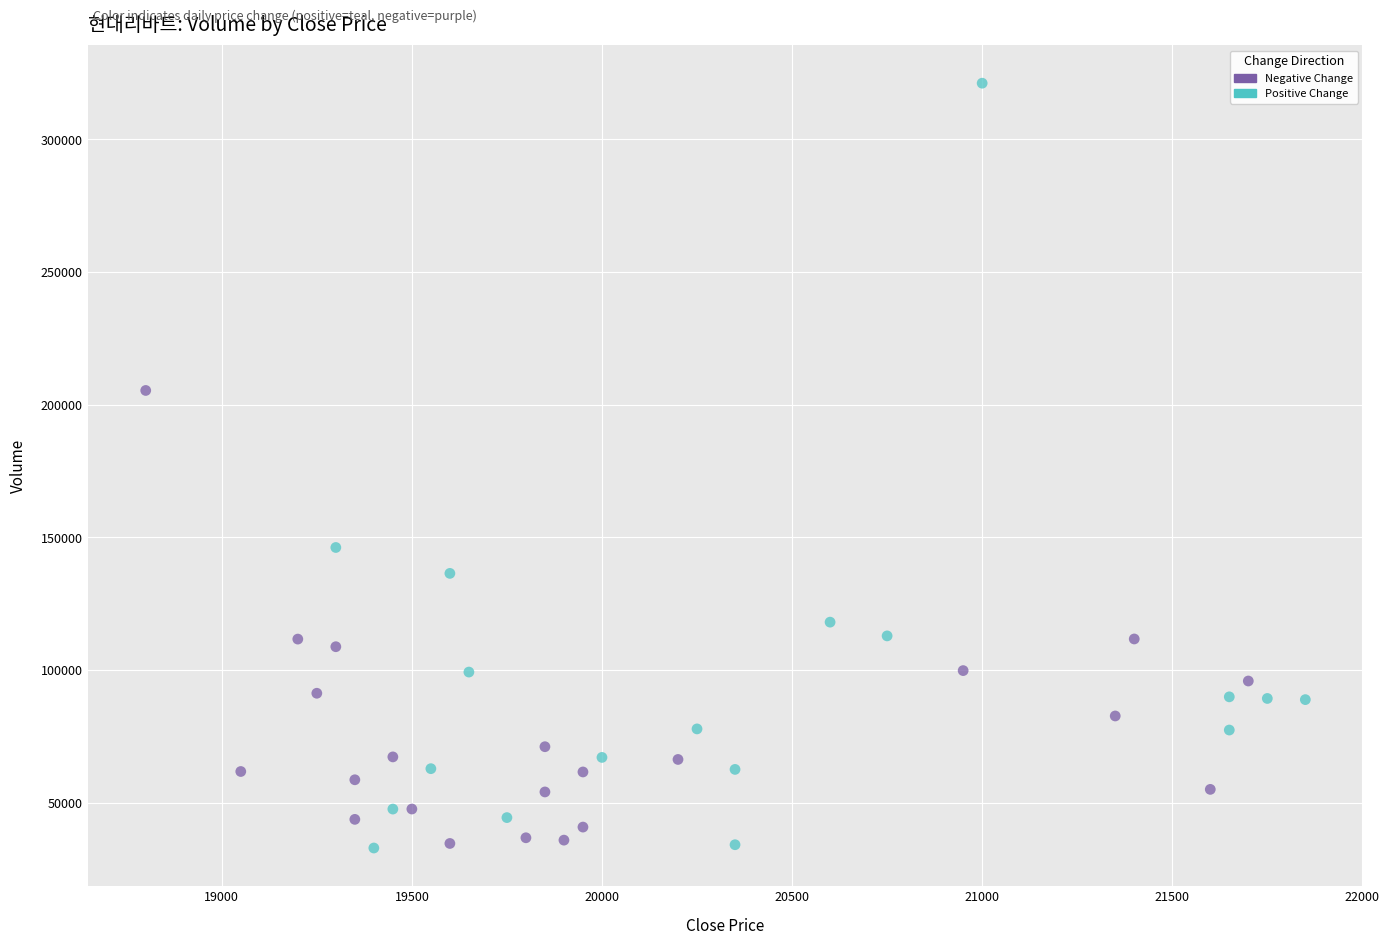

Which series contains the highest Y value?

Positive Change